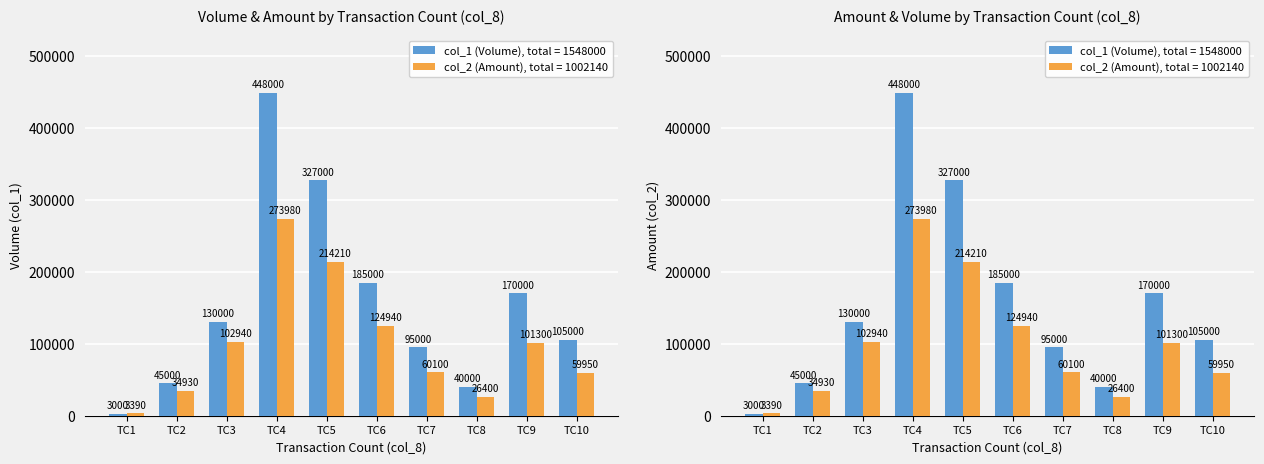

Between TC5 and TC8, which series saw the biggest shift?

col_1 (Volume)